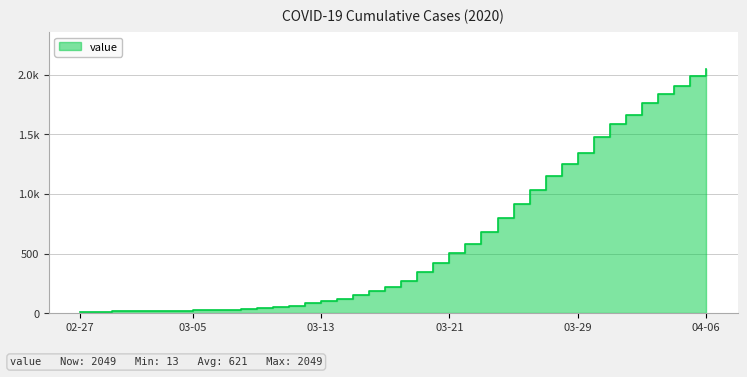

What is the average value?

622